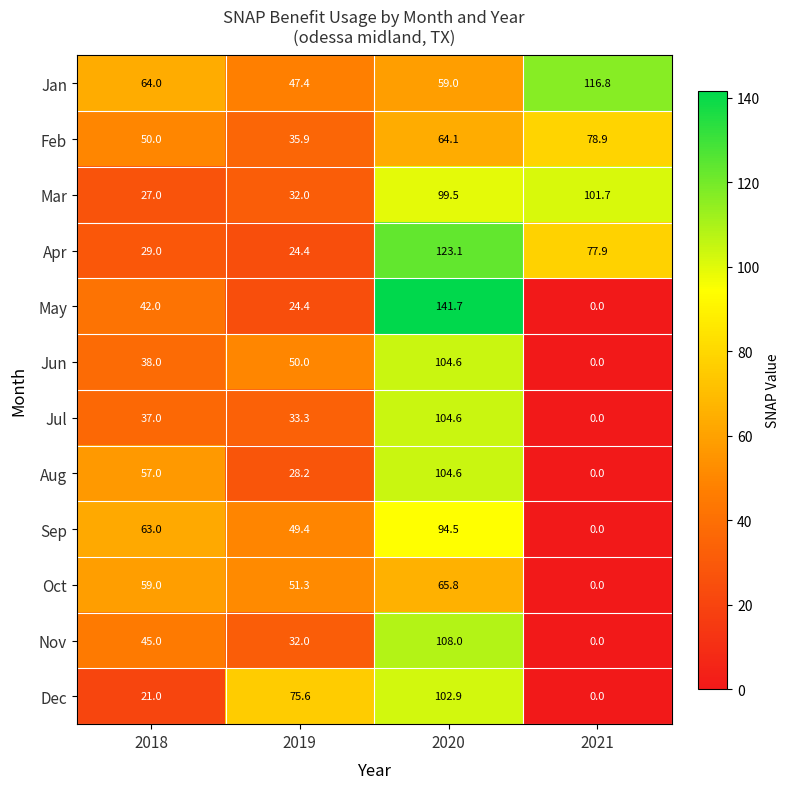

What is the sum of the Jan values at 2020 and 2019?

106.4